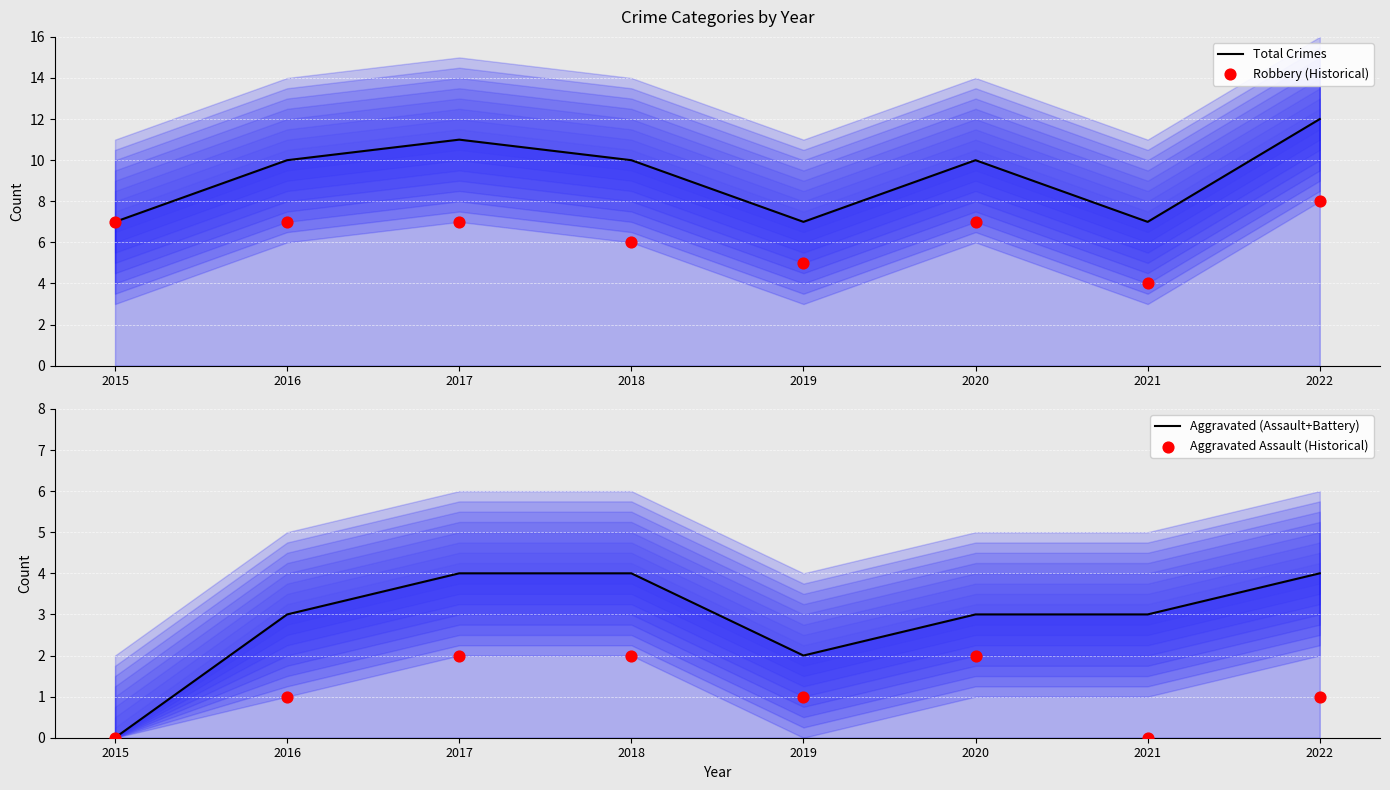

What are all the series names shown in the legend?

Total Crimes, Robbery (Historical), Aggravated (Assault+Battery), Aggravated Assault (Historical)